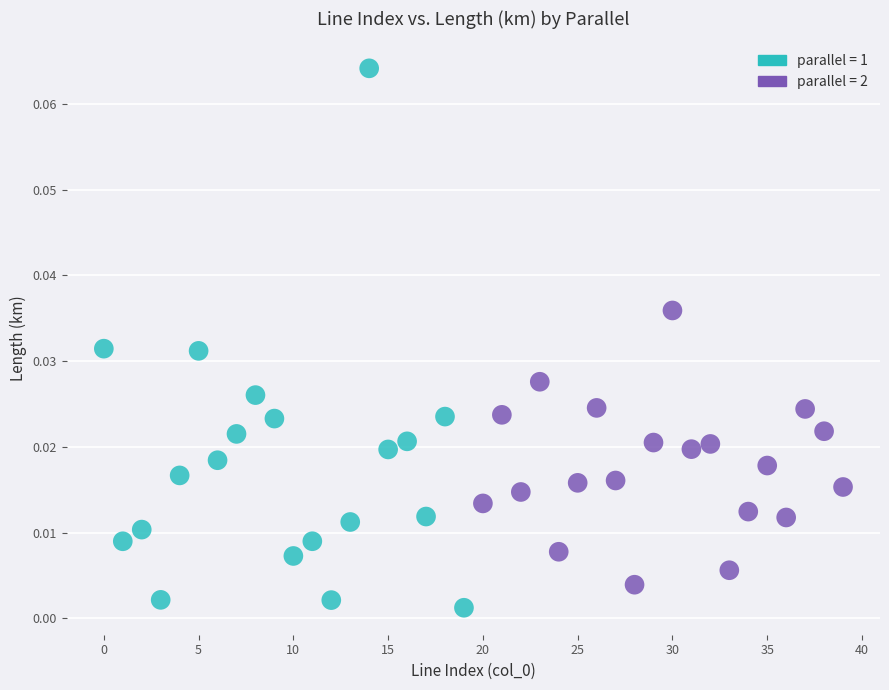

Which series reaches the maximum Y coordinate?

parallel = 1